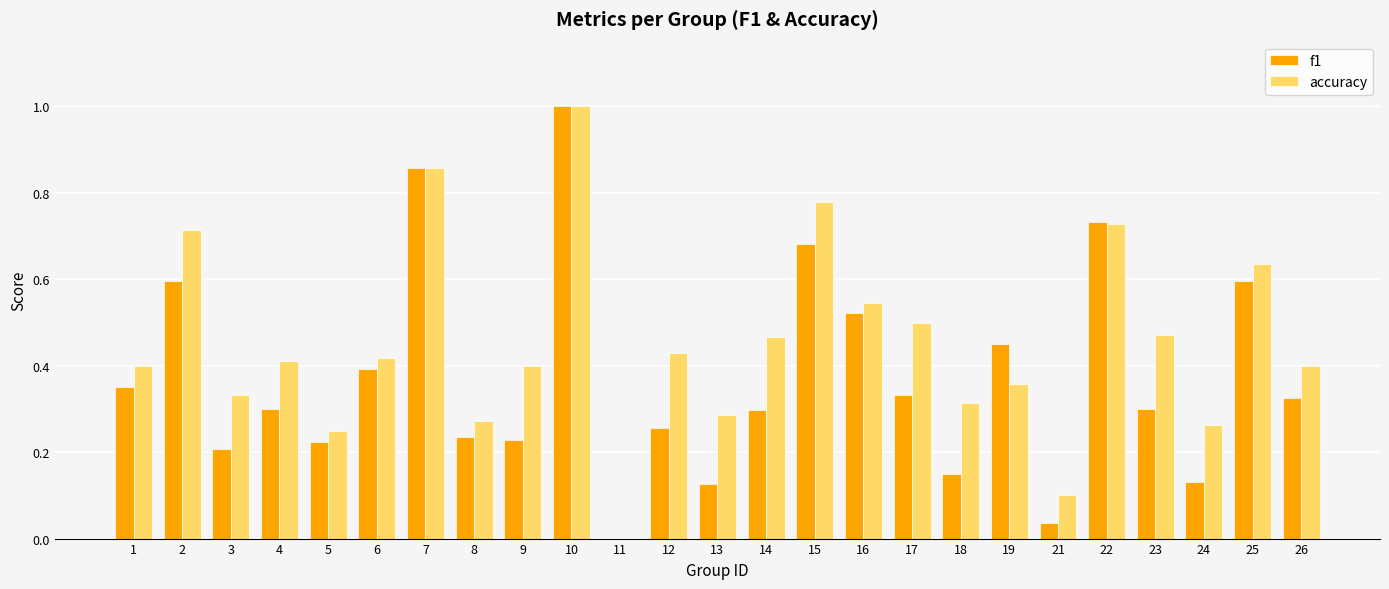

At which label does accuracy reach its peak?

10